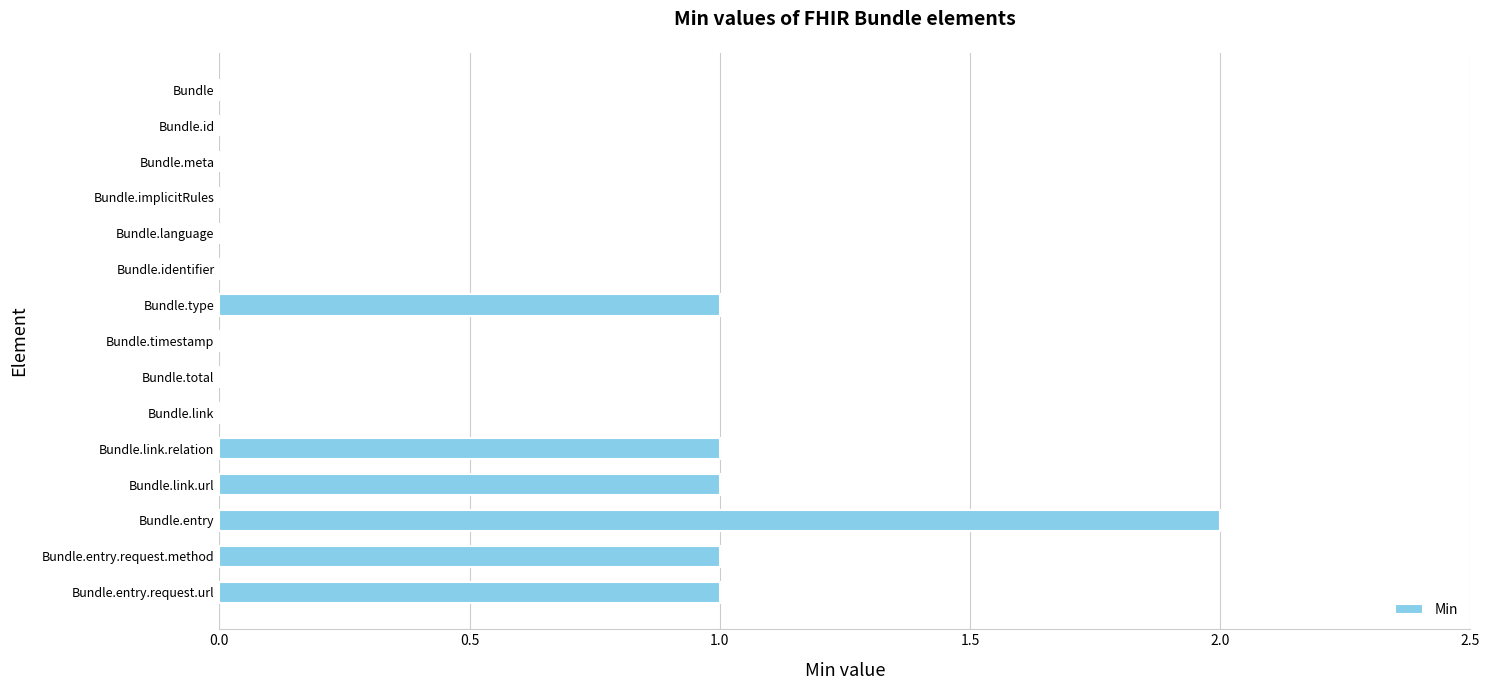

Is it true that the value at Bundle.entry.request.url is 0?

False